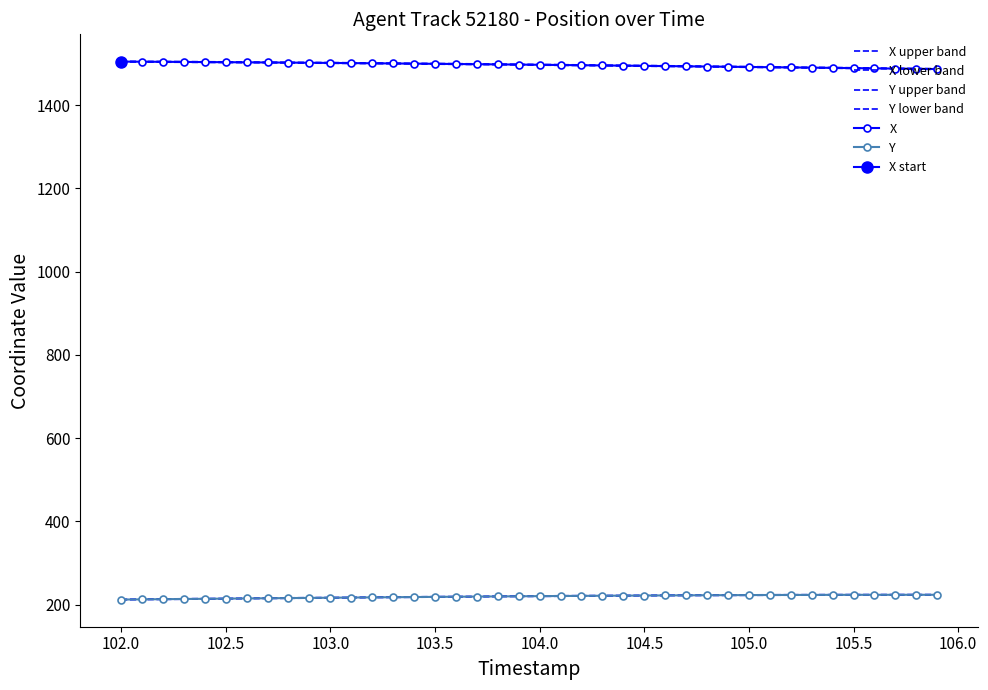

Which series has the largest range (max minus min)?

X upper band